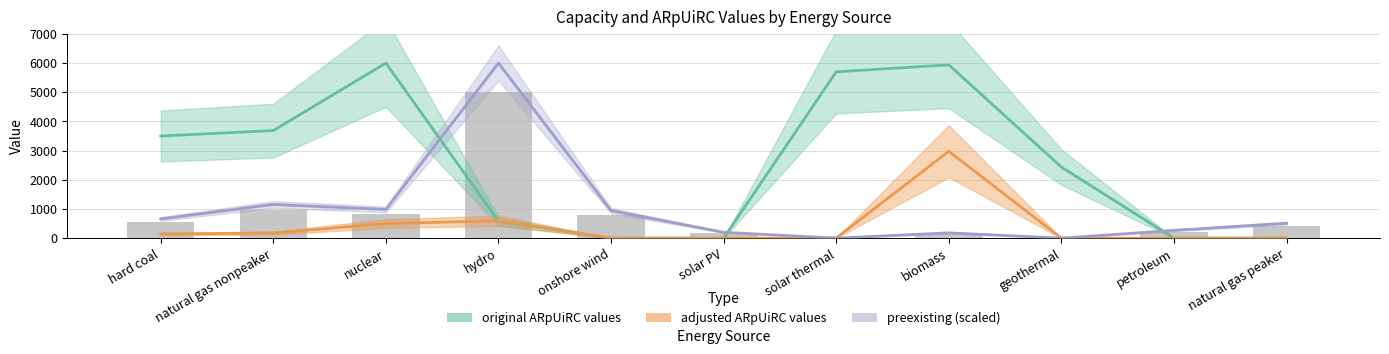

At which label does preexisting reach its minimum?

geothermal